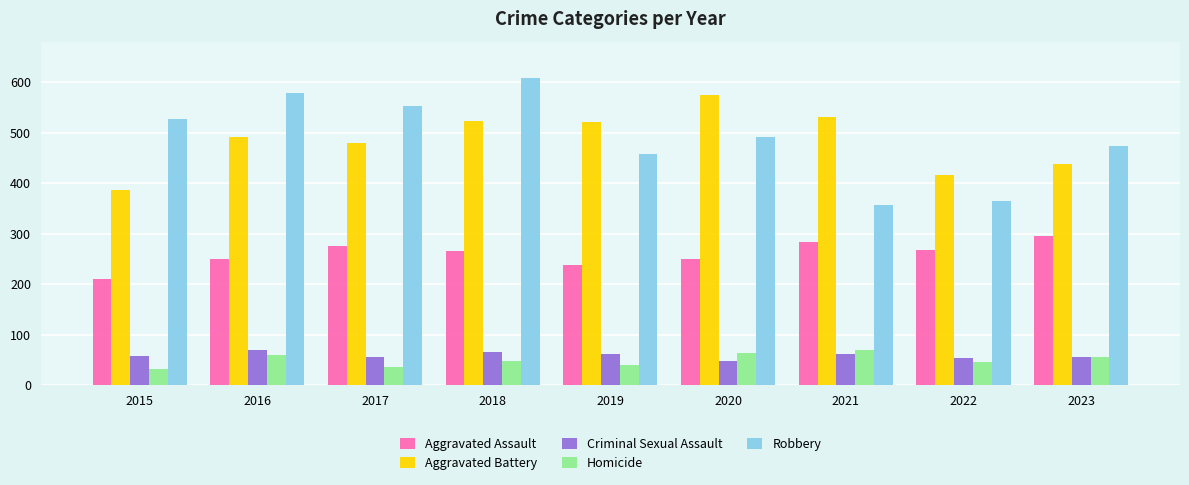

What is the value of the Aggravated Assault bar at the 8th from the left?

267